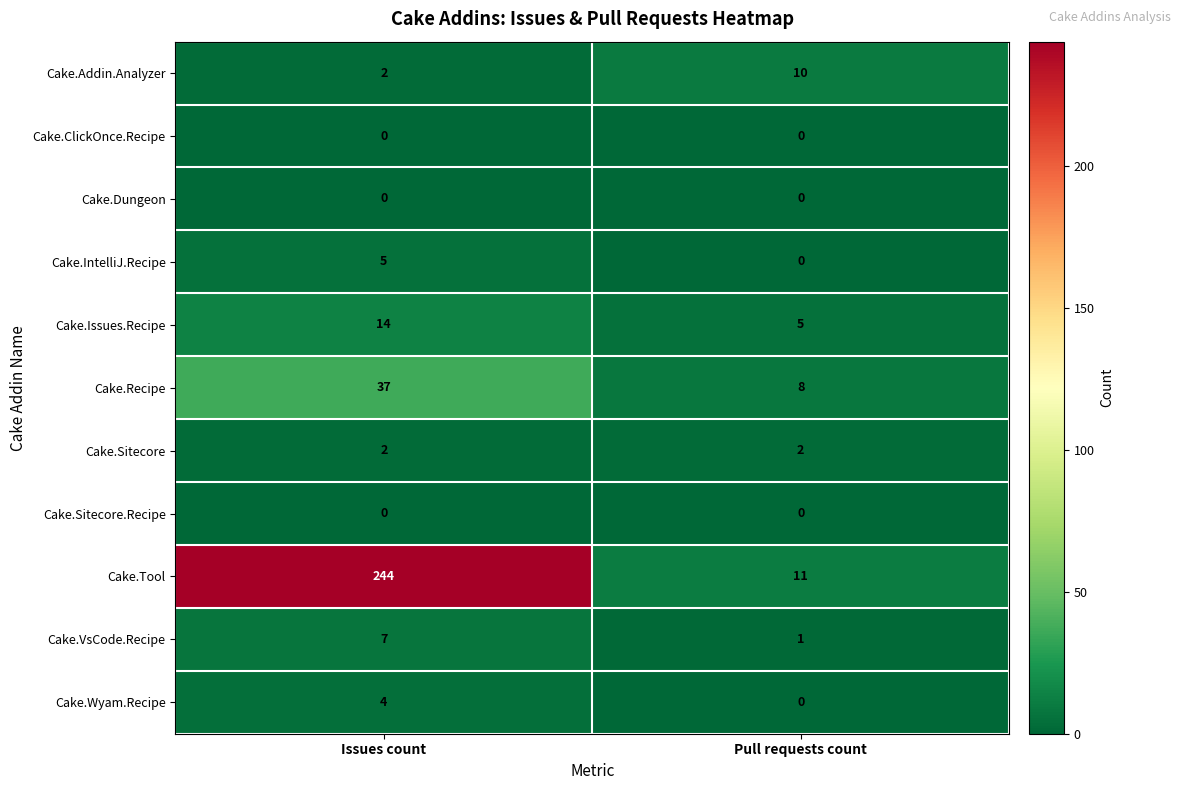

Reading right to left, extract all data points from this chart.

Cake.Addin.Analyzer: Pull requests count=10	Issues count=2
Cake.ClickOnce.Recipe: Pull requests count=0	Issues count=0
Cake.Dungeon: Pull requests count=0	Issues count=0
Cake.IntelliJ.Recipe: Pull requests count=0	Issues count=5
Cake.Issues.Recipe: Pull requests count=5	Issues count=14
Cake.Recipe: Pull requests count=8	Issues count=37
Cake.Sitecore: Pull requests count=2	Issues count=2
Cake.Sitecore.Recipe: Pull requests count=0	Issues count=0
Cake.Tool: Pull requests count=11	Issues count=244
Cake.VsCode.Recipe: Pull requests count=1	Issues count=7
Cake.Wyam.Recipe: Pull requests count=0	Issues count=4